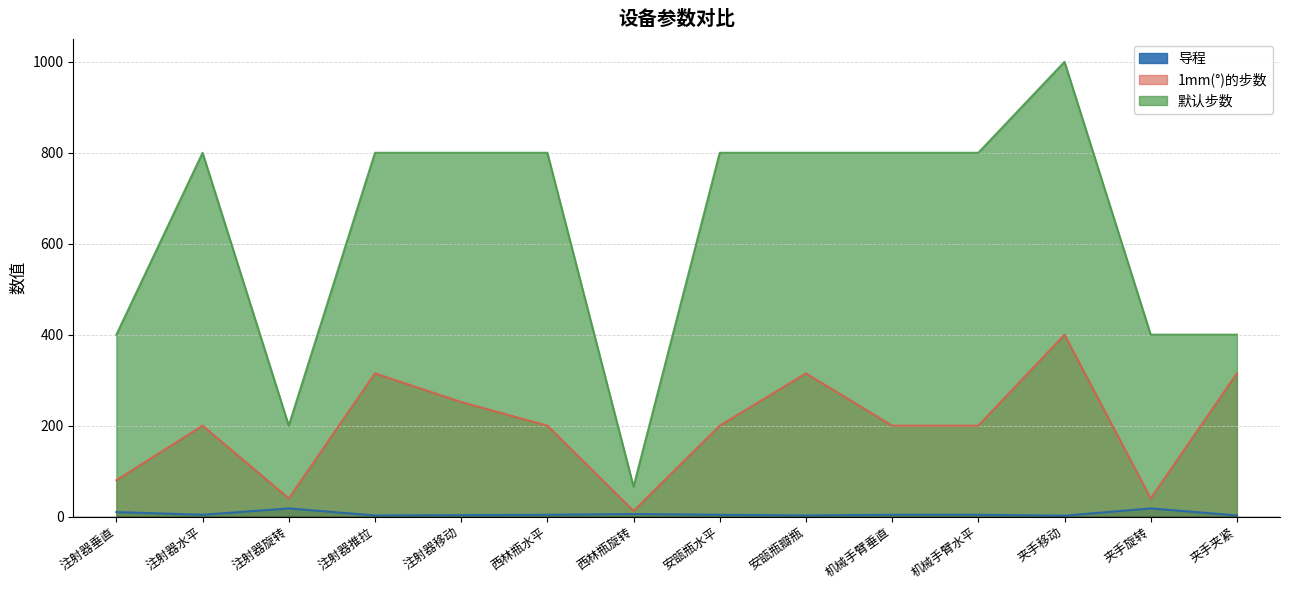

How many interior local peaks does the 1mm(°)的步数 series have?

4